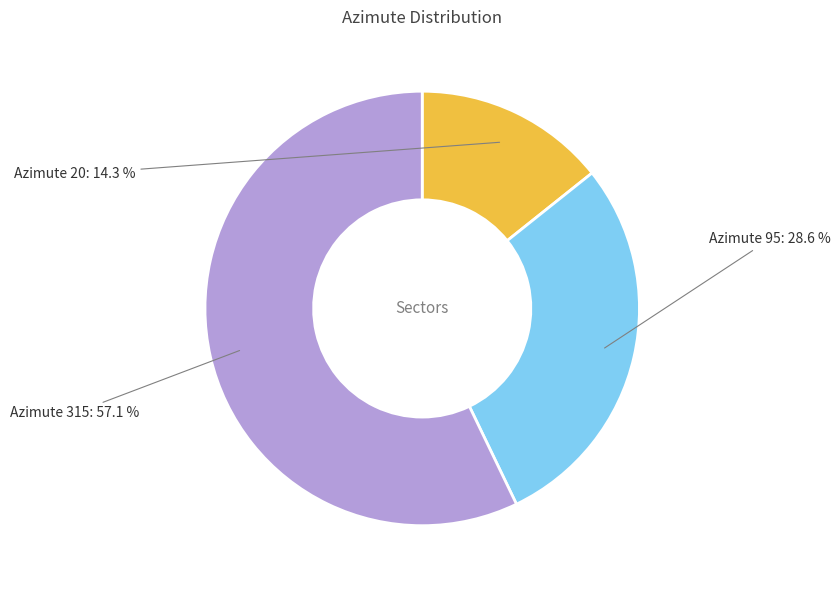

What is the majority slice?

Azimute 315